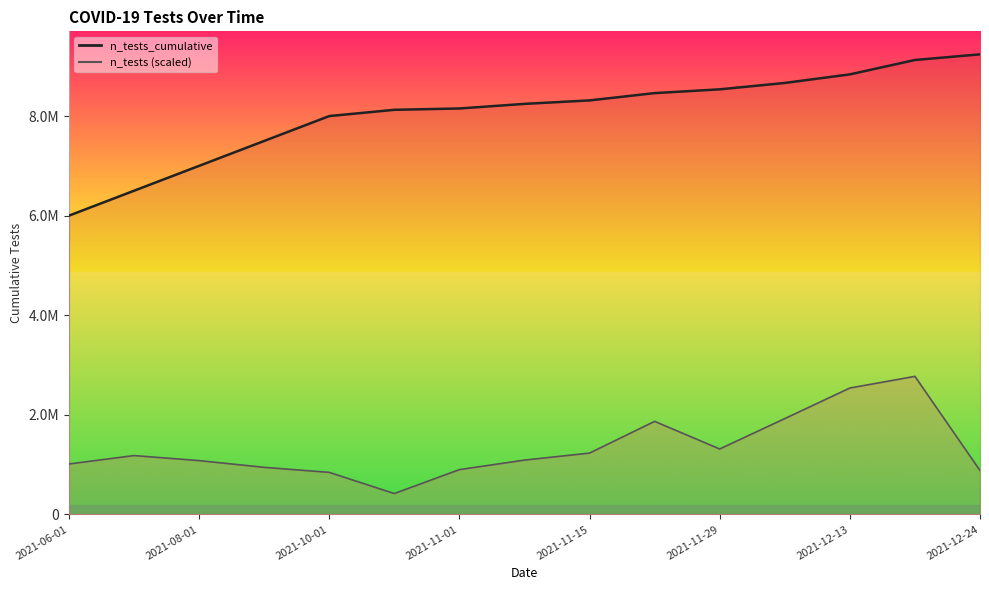

What is the sum of the n_tests_cumulative values at 2021-11-01 and 2021-11-15?

16467552.0